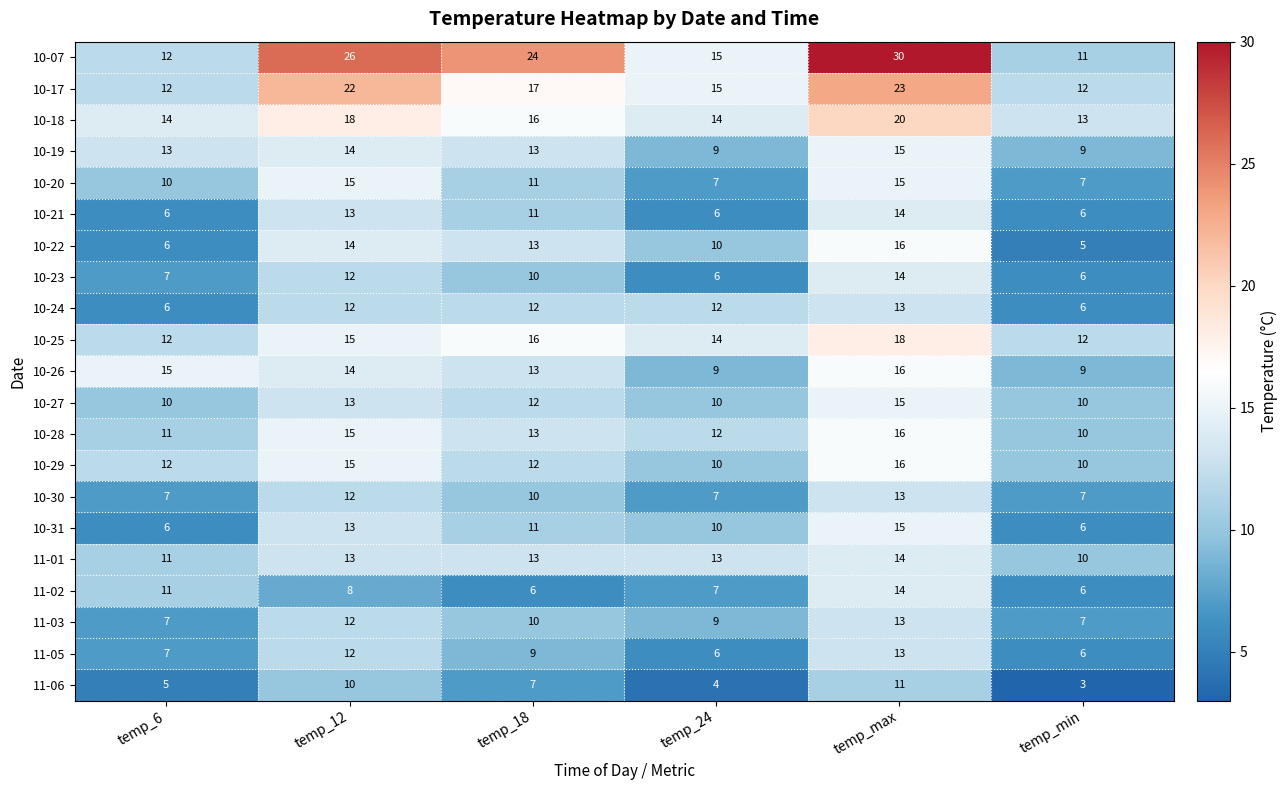

How many 11-01 values are between 11 and 13?

4